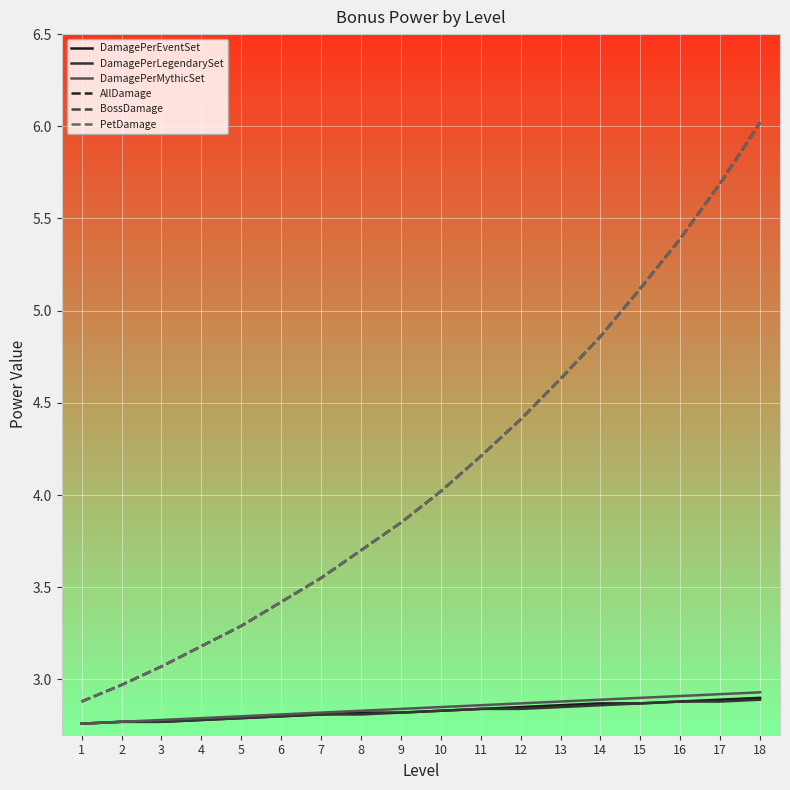

Reading left to right, what are all the values shown in this chart?

DamagePerEventSet: 1=2.8	2=2.8	3=2.8	4=2.8	5=2.8	6=2.8	7=2.8	8=2.8	9=2.8	10=2.8	11=2.8	12=2.9	13=2.9	14=2.9	15=2.9	16=2.9	17=2.9	18=2.9
DamagePerLegendarySet: 1=2.8	2=2.8	3=2.8	4=2.8	5=2.8	6=2.8	7=2.8	8=2.8	9=2.8	10=2.8	11=2.8	12=2.8	13=2.9	14=2.9	15=2.9	16=2.9	17=2.9	18=2.9
DamagePerMythicSet: 1=2.8	2=2.8	3=2.8	4=2.8	5=2.8	6=2.8	7=2.8	8=2.8	9=2.8	10=2.9	11=2.9	12=2.9	13=2.9	14=2.9	15=2.9	16=2.9	17=2.9	18=2.9
AllDamage: 1=2.9	2=3.0	3=3.1	4=3.2	5=3.3	6=3.4	7=3.5	8=3.7	9=3.9	10=4.0	11=4.2	12=4.4	13=4.6	14=4.9	15=5.1	16=5.4	17=5.7	18=6.0
BossDamage: 1=2.9	2=3.0	3=3.1	4=3.2	5=3.3	6=3.4	7=3.5	8=3.7	9=3.9	10=4.0	11=4.2	12=4.4	13=4.6	14=4.9	15=5.1	16=5.4	17=5.7	18=6.0
PetDamage: 1=2.9	2=3.0	3=3.1	4=3.2	5=3.3	6=3.4	7=3.5	8=3.7	9=3.9	10=4.0	11=4.2	12=4.4	13=4.6	14=4.9	15=5.1	16=5.4	17=5.7	18=6.0